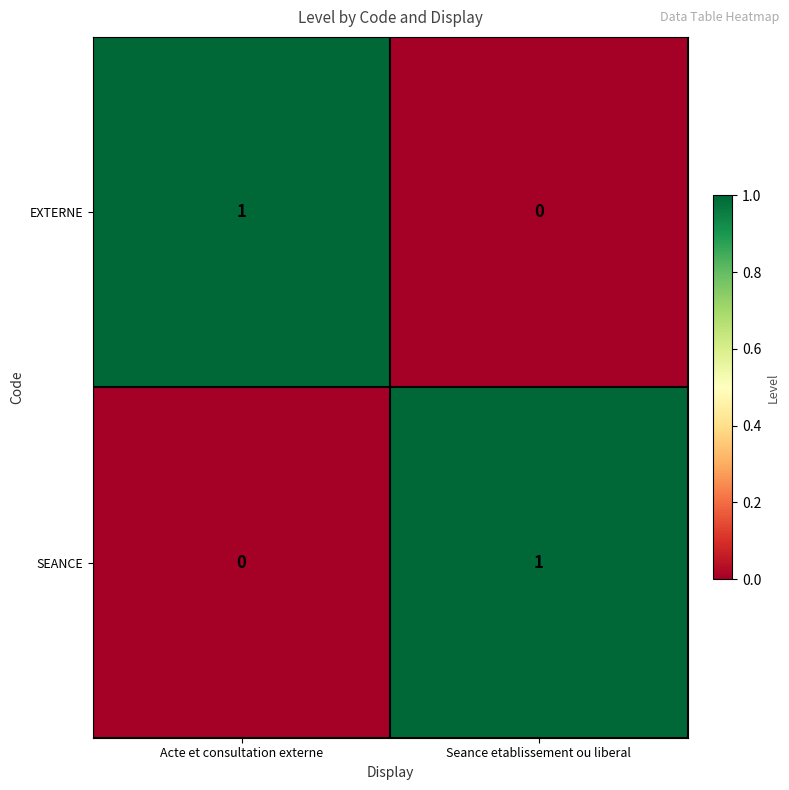

True or false: EXTERNE has a value of 1 at Acte et consultation externe.

True